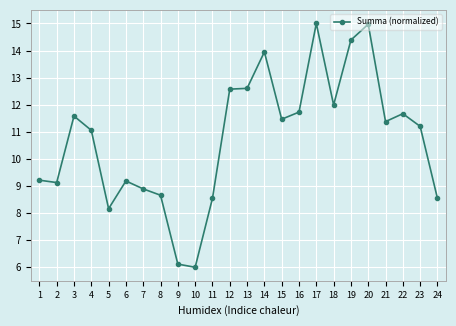

True or false: the data has more than 0 interior local peaks.

True